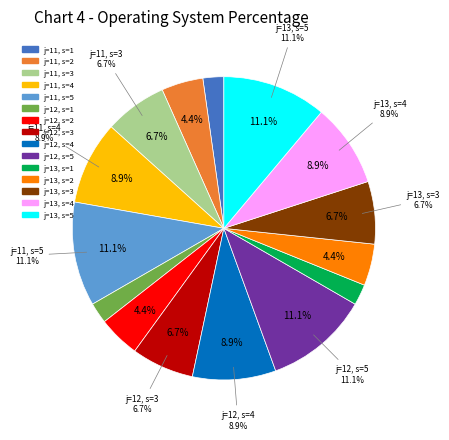

Count the number of slices in the pie.

15